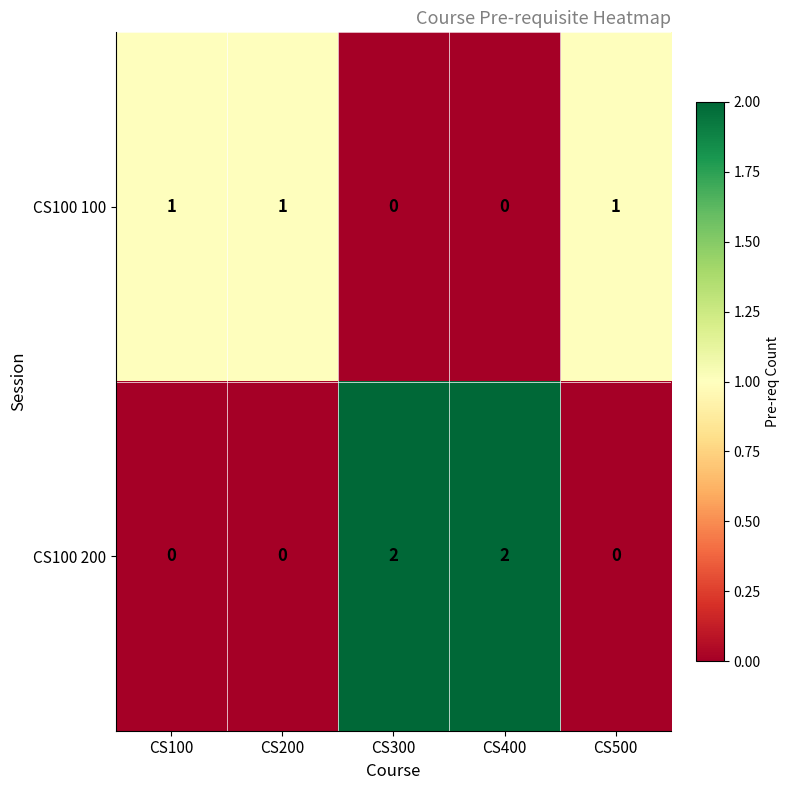

The CS100 100 series shows 0 at CS100. True or false?

False